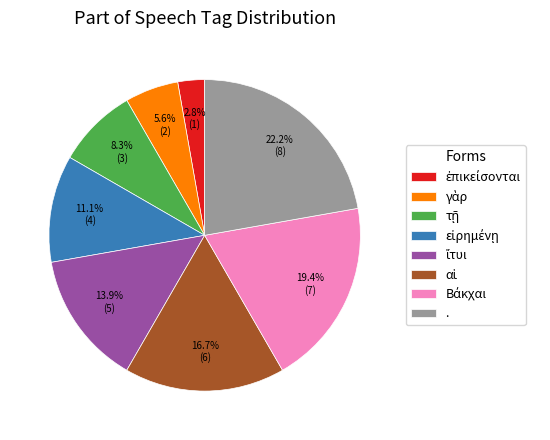

Does . account for over 50% of the chart?

No